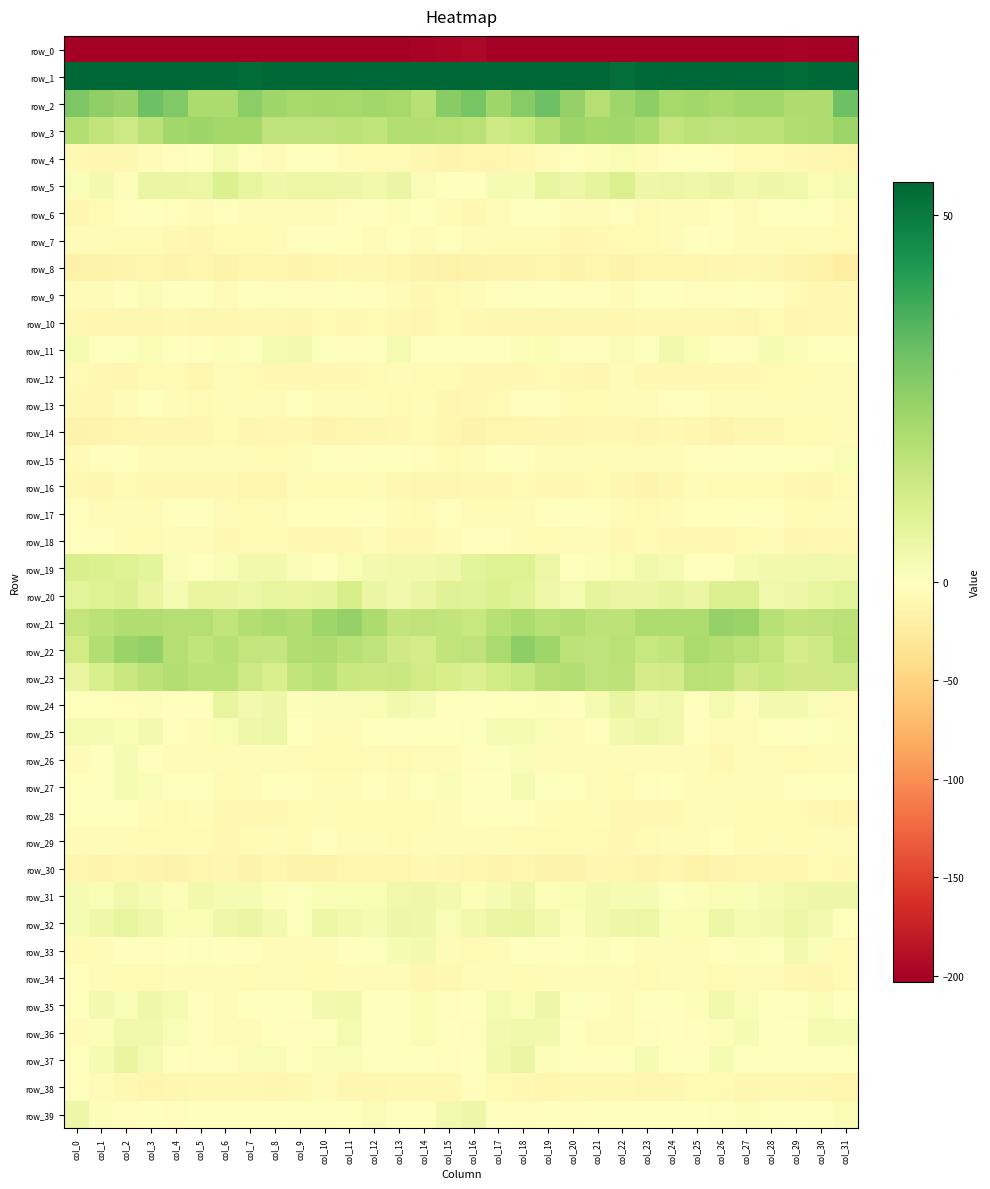

The value of row_35 at col_16 is -0.3. True or false?

True